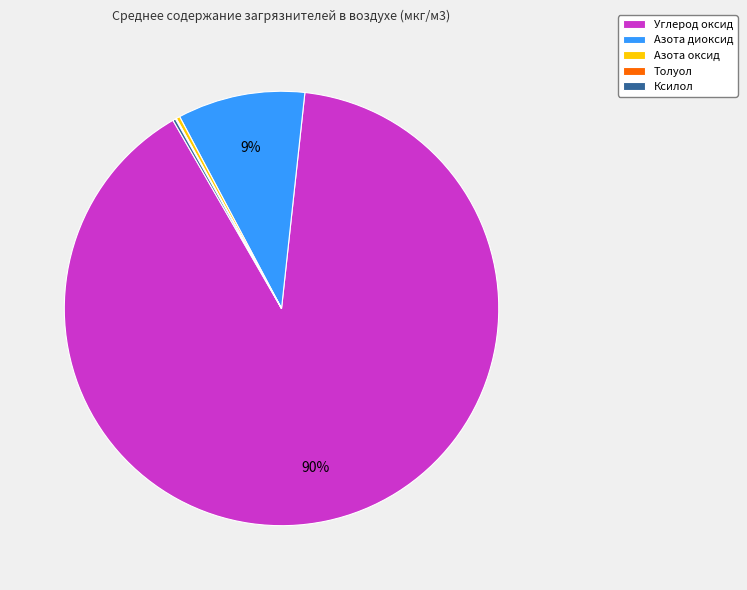

To the nearest percent, what is the average slice percentage?

20%